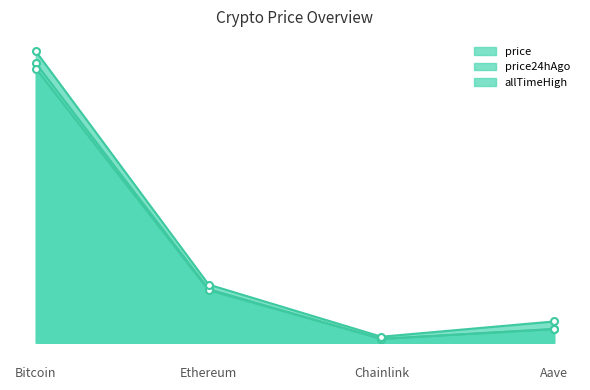

True or false: price has more than 0 interior local peaks.

False